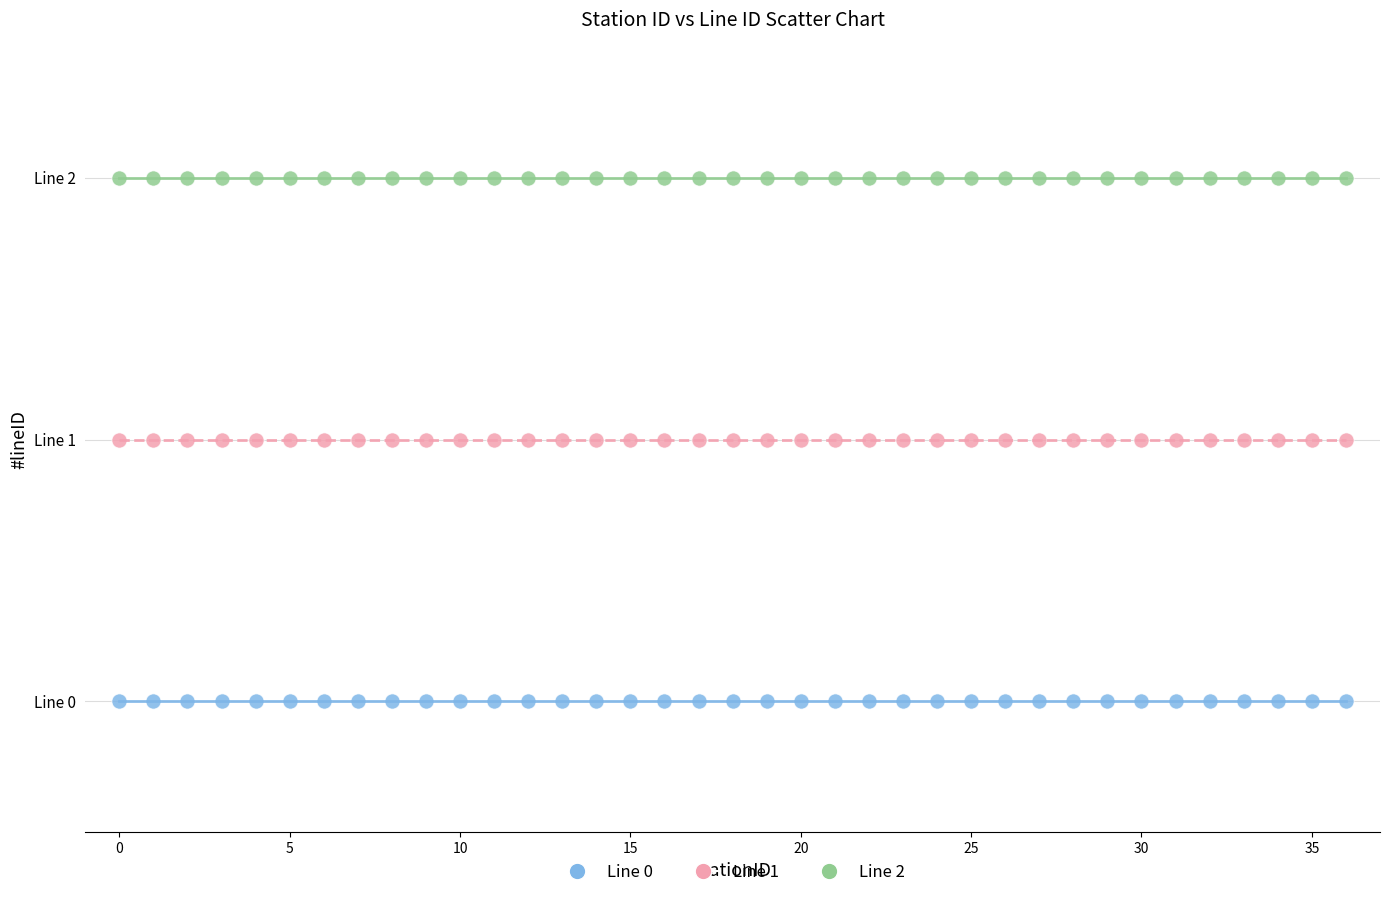

Which series contains the lowest Y value?

Line 0